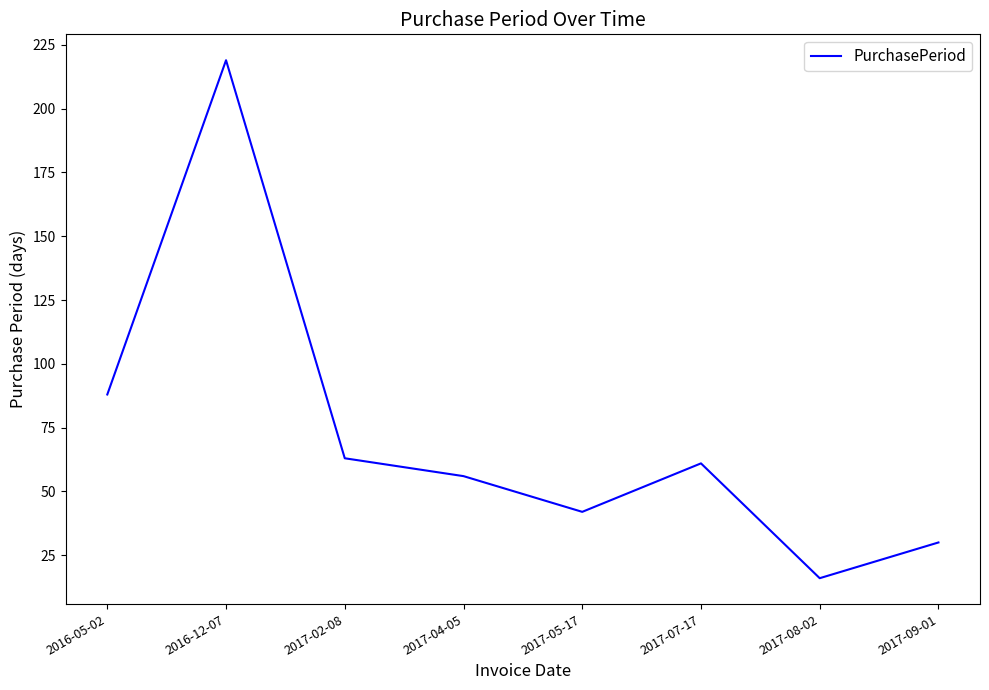

How many lines are shown in the chart?

1